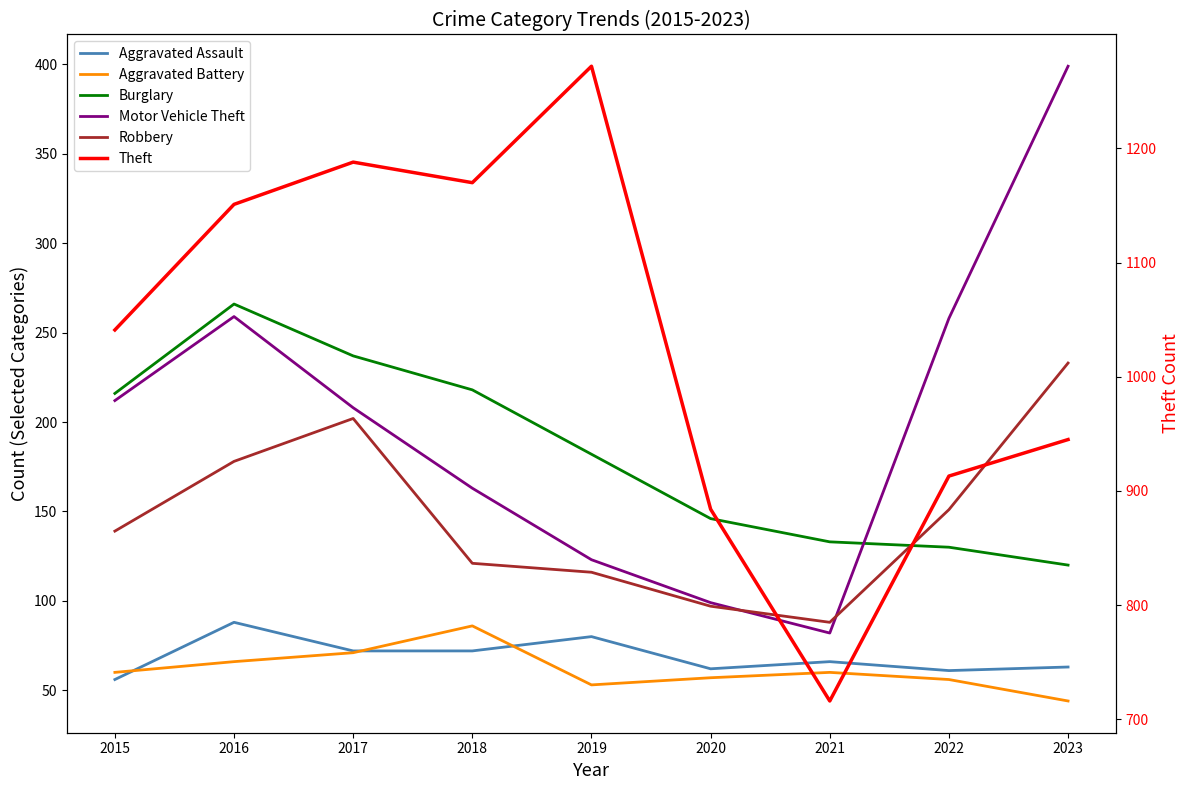

What is the minimum value shown in the chart?

44